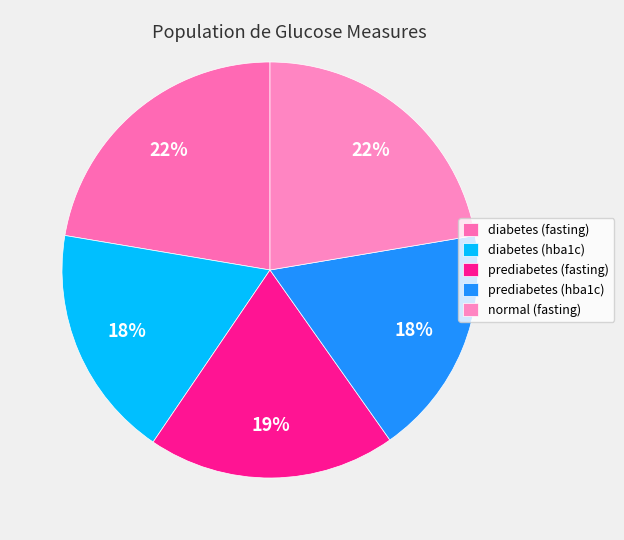

Between diabetes (hba1c) and prediabetes (fasting), which is larger?

prediabetes (fasting)